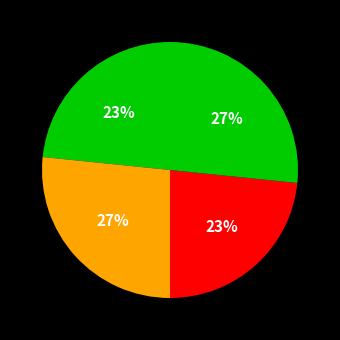

Is there any slice that represents more than half of the pie?

No